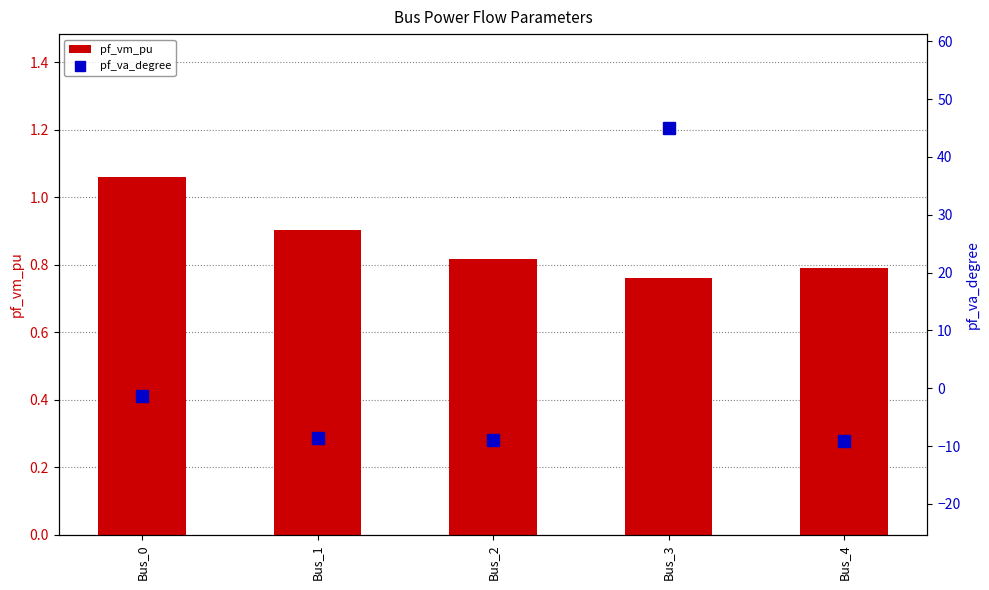

Count the number of categories in the chart.

5